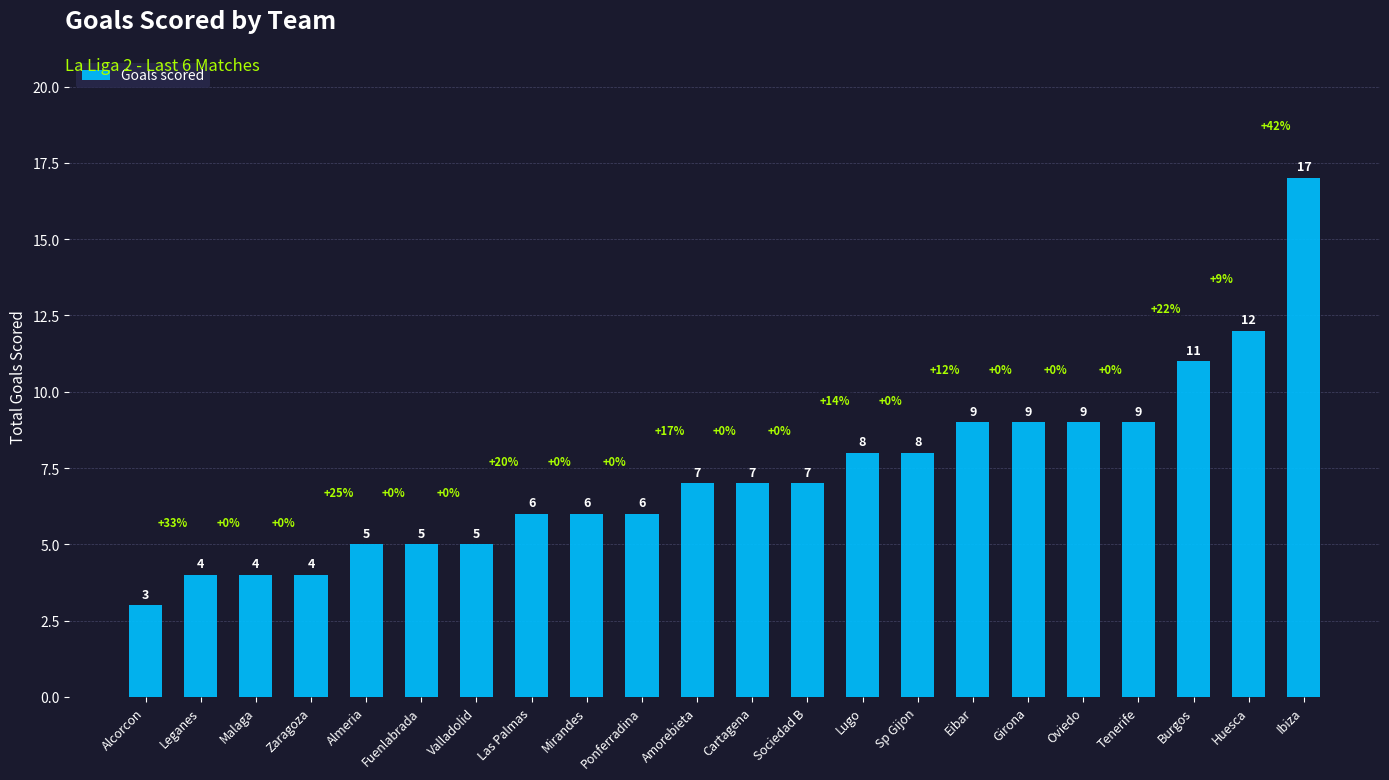

Between Leganes and Ponferradina, which is larger?

Ponferradina